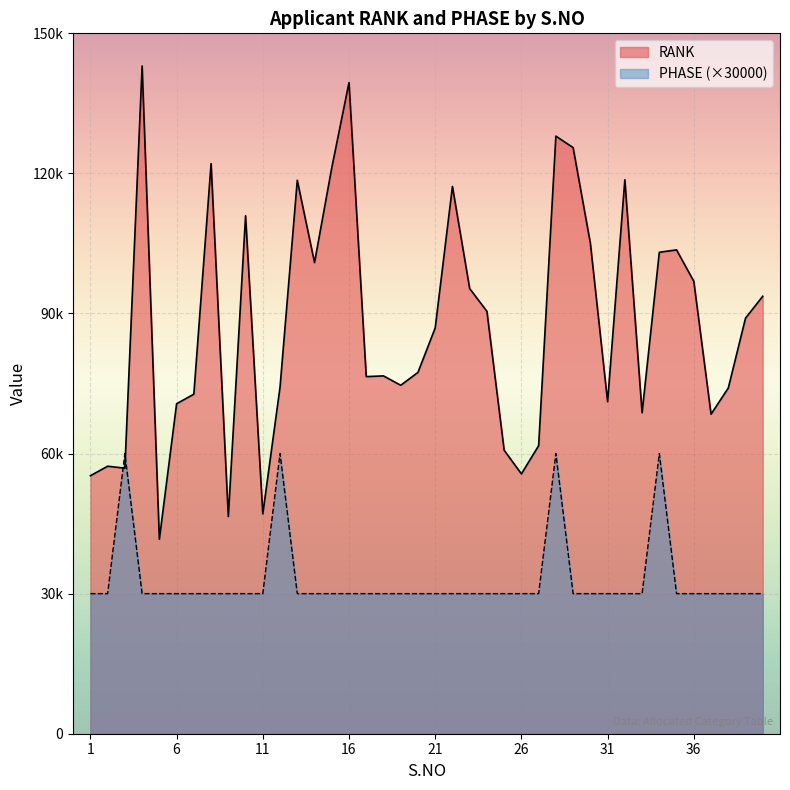

What is the difference between the maximum and minimum values in the RANK series?

101339